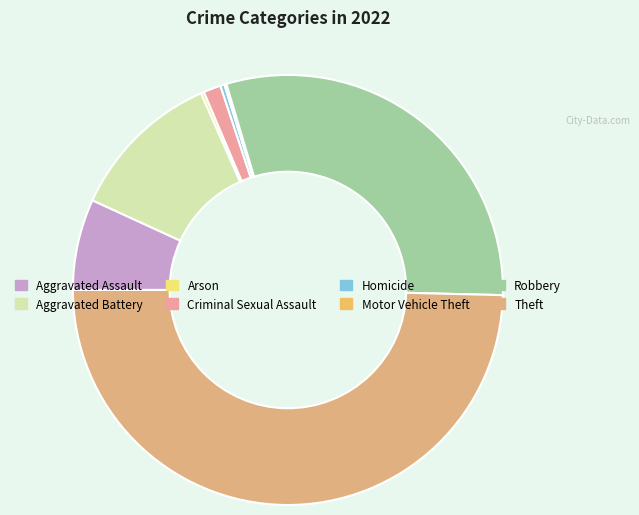

True or false: Motor Vehicle Theft accounts for 1% of the total.

False